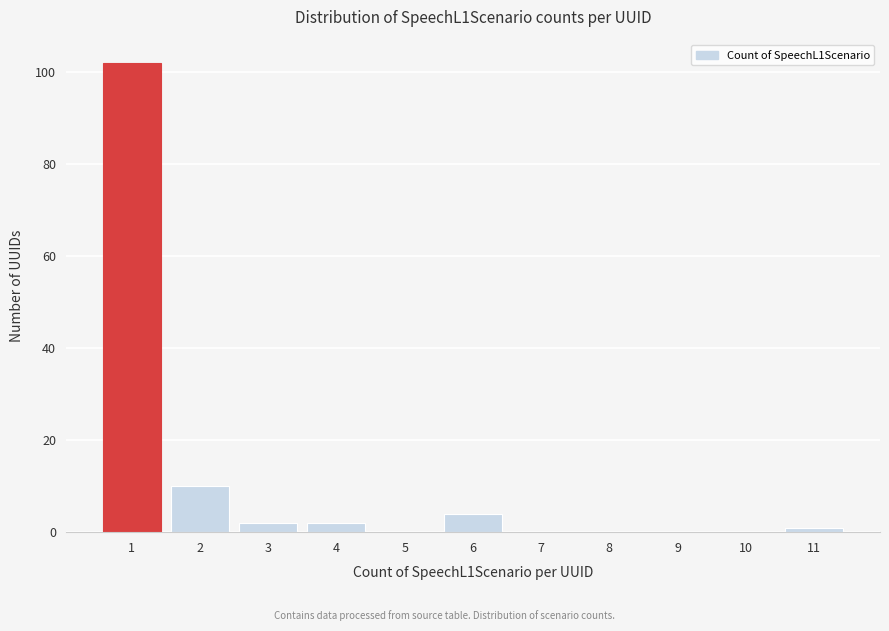

Reading right to left, what are all the values shown in this chart?

11=1	10=0	9=0	8=0	7=0	6=4	5=0	4=2	3=2	2=10	1=102